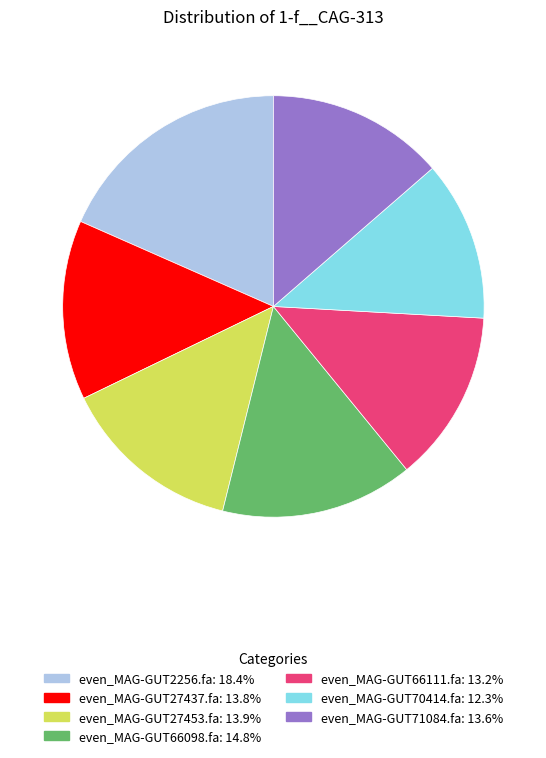

Which has a higher value, even_MAG-GUT71084.fa or even_MAG-GUT66098.fa?

even_MAG-GUT66098.fa